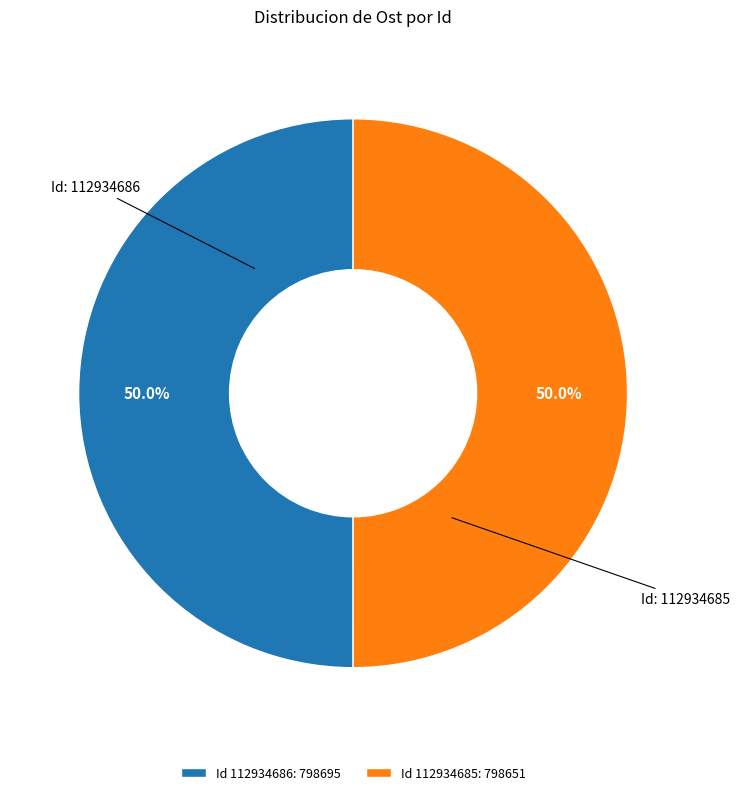

What is the ratio of the value at Id 112934685: 798651 to the value at Id 112934686: 798695?

1.0